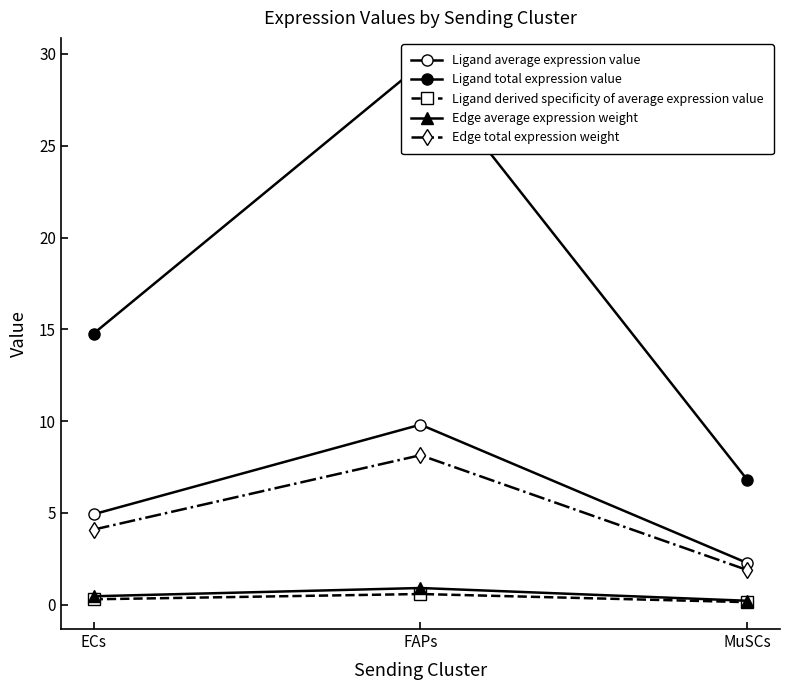

What is the difference between the highest and lowest values at ECs?

14.5